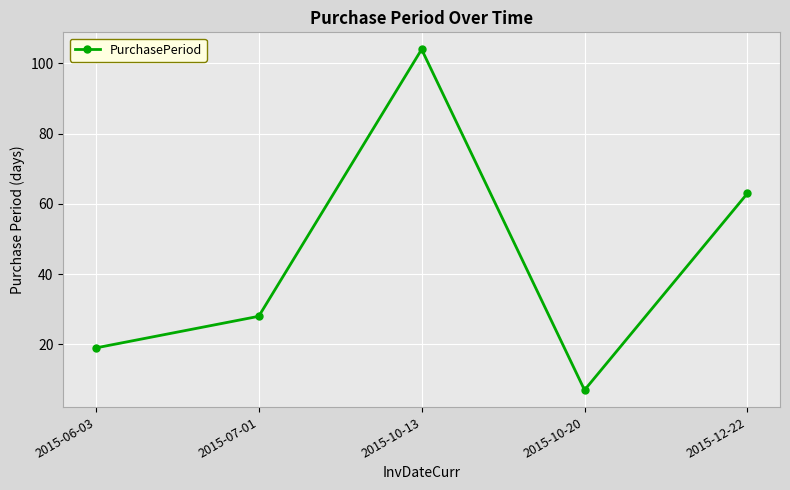

Rank the categories by value from lowest to highest.

2015-10-20, 2015-06-03, 2015-07-01, 2015-12-22, 2015-10-13